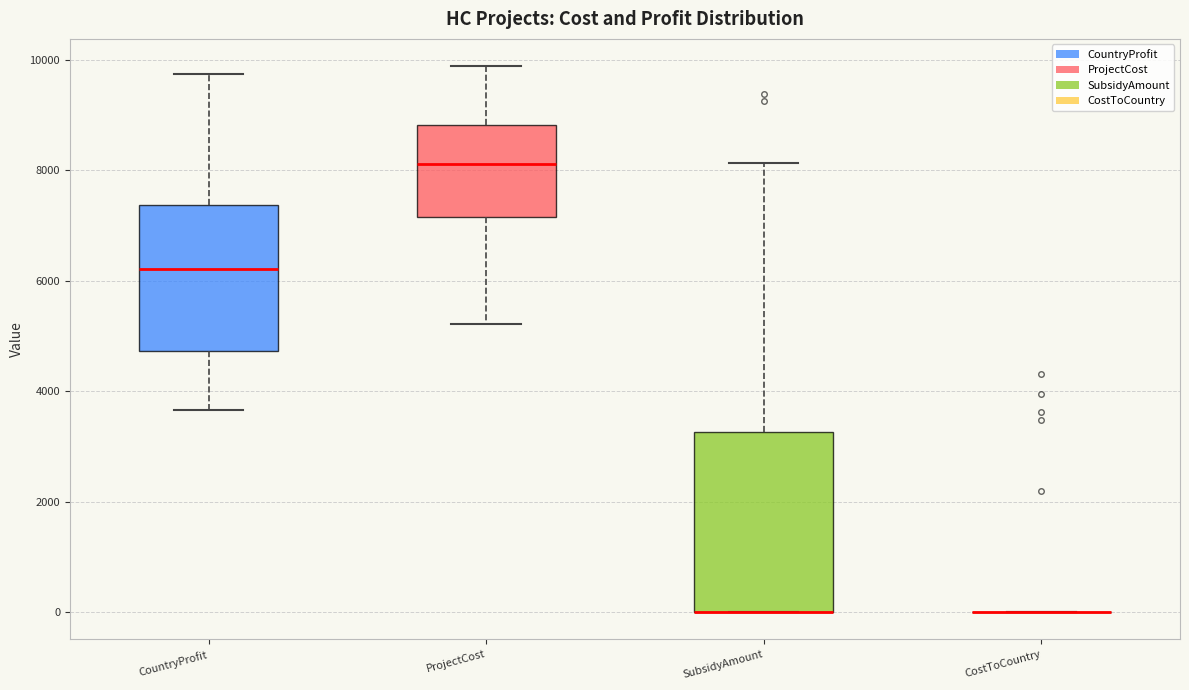

Comparing the boxes themselves (not the whiskers), which one is the tallest?

SubsidyAmount